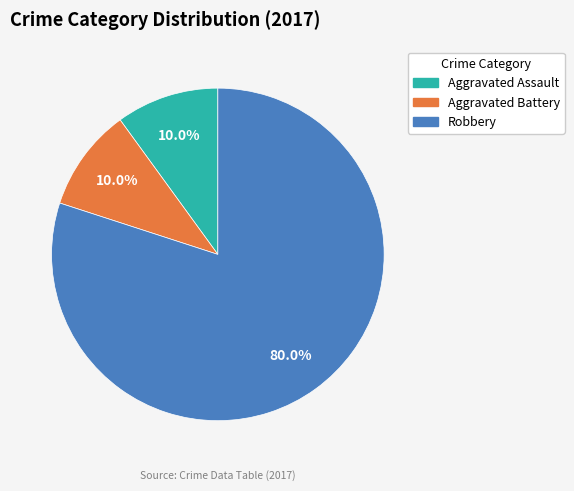

What percentage is the Robbery slice, to the nearest percent?

80%